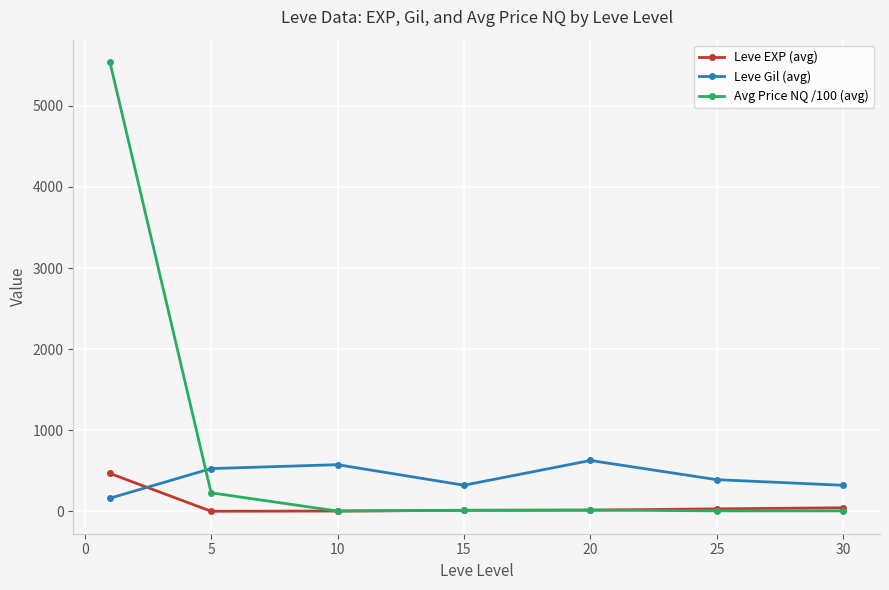

What are all the series names shown in the legend?

Leve EXP (avg), Leve Gil (avg), Avg Price NQ /100 (avg)